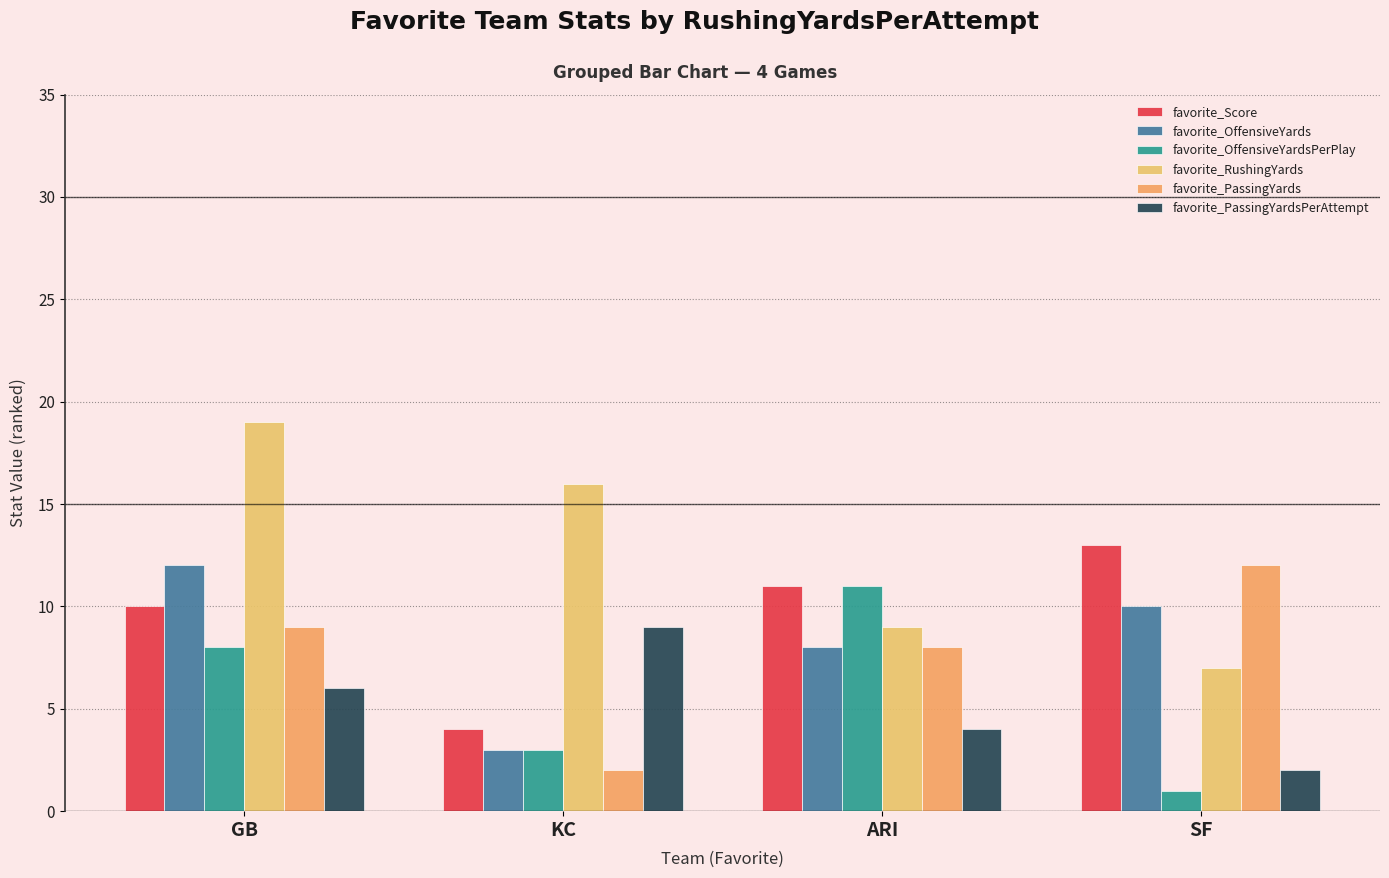

List the labels in order of favorite_OffensiveYards value, smallest first.

KC, ARI, SF, GB